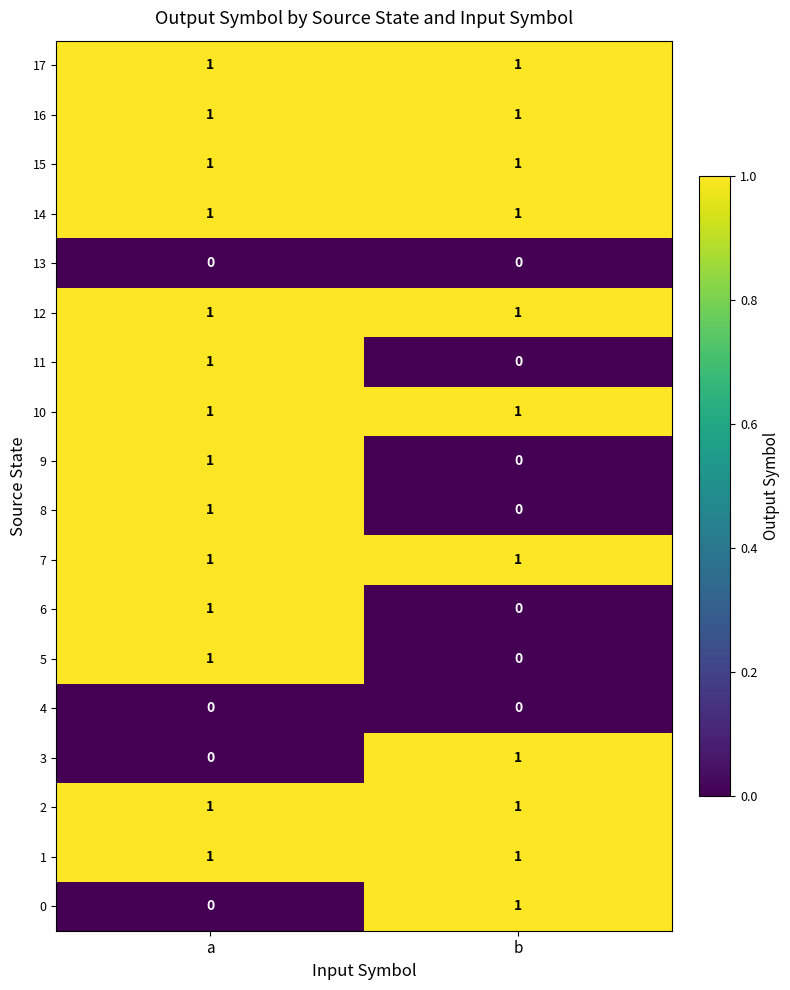

Where is 8 nearest to the value 0?

b